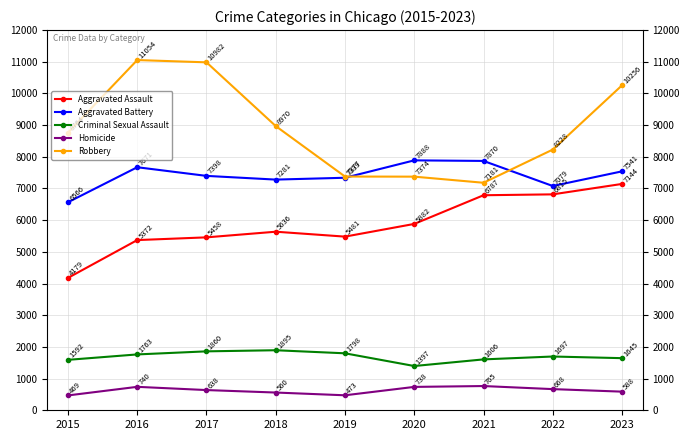

Reading left to right, what are all the values shown in this chart?

Aggravated Assault: 2015=4179	2016=5372	2017=5458	2018=5636	2019=5481	2020=5882	2021=6787	2022=6815	2023=7144
Aggravated Battery: 2015=6566	2016=7671	2017=7398	2018=7281	2019=7339	2020=7888	2021=7870	2022=7079	2023=7541
Criminal Sexual Assault: 2015=1592	2016=1763	2017=1860	2018=1895	2019=1798	2020=1397	2021=1606	2022=1697	2023=1645
Homicide: 2015=469	2016=740	2017=638	2018=560	2019=473	2020=738	2021=765	2022=668	2023=588
Robbery: 2015=8764	2016=11054	2017=10982	2018=8970	2019=7377	2020=7374	2021=7181	2022=8228	2023=10256